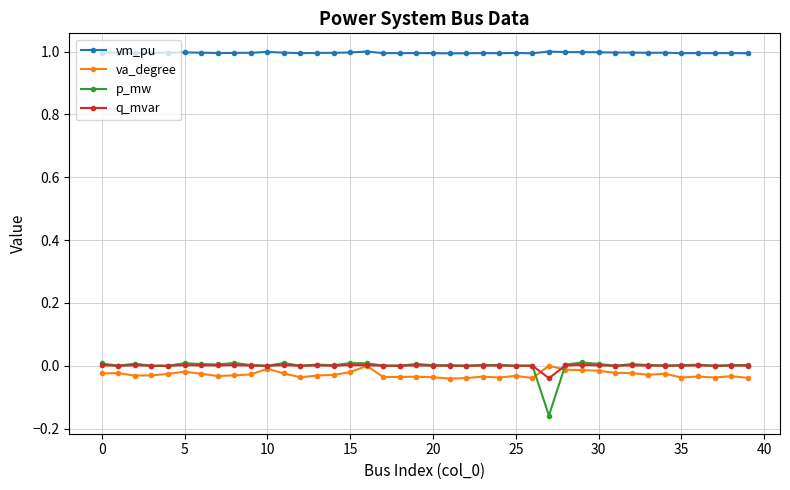

At how many categories does at least one series exceed 0?

40